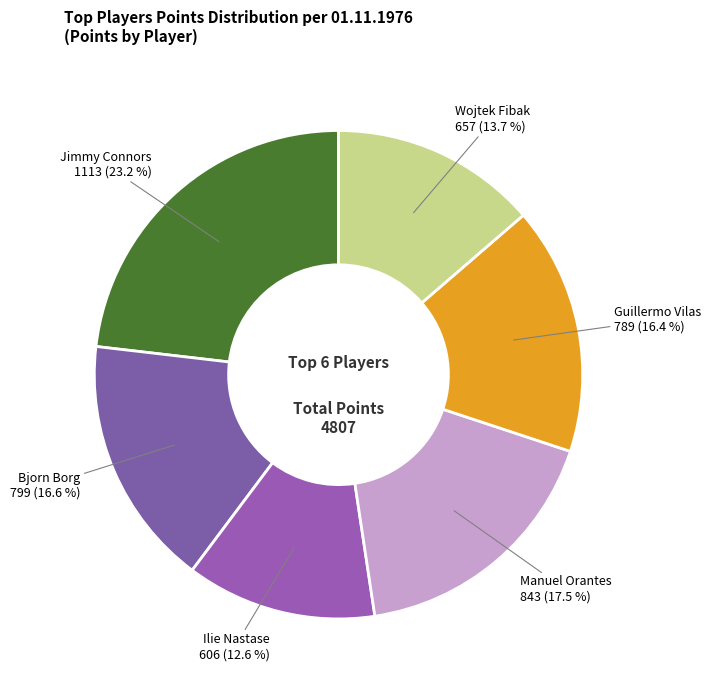

Is there any slice that represents more than half of the pie?

No